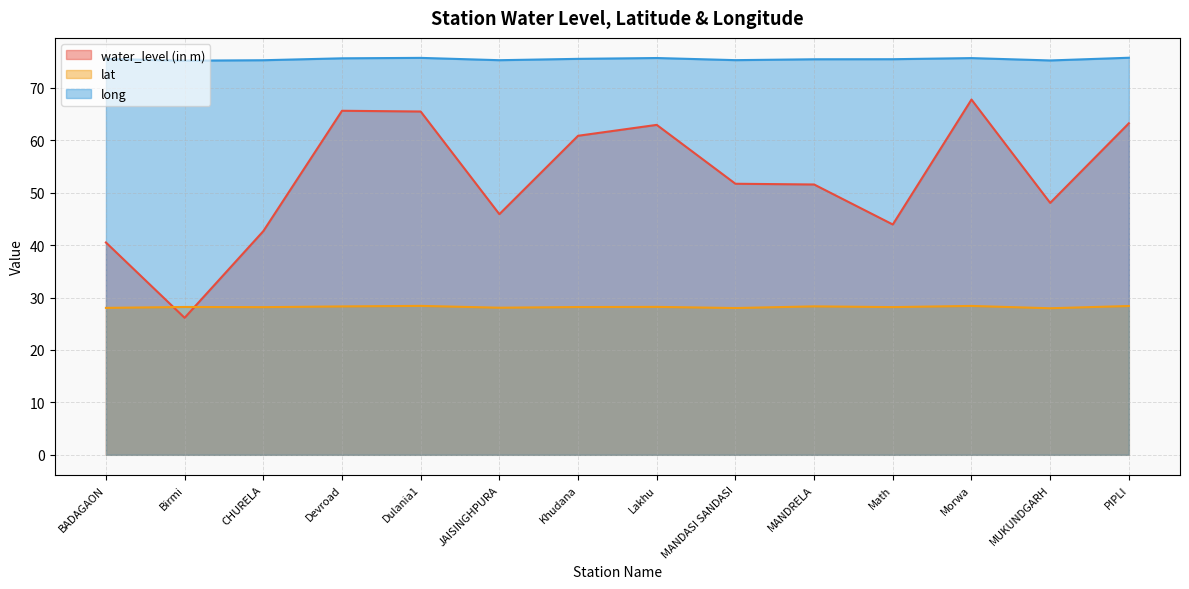

What is the total value across all series at Morwa?

171.8